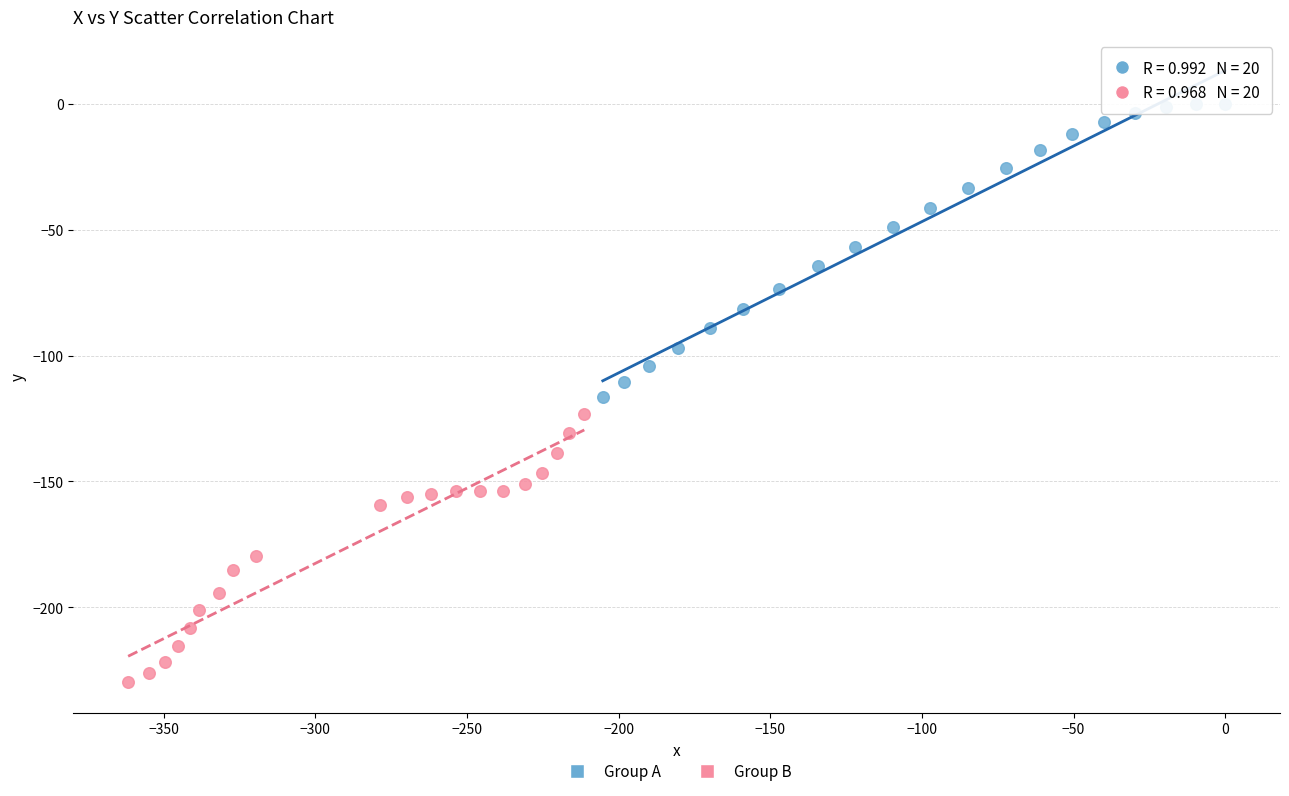

What are all the series names shown in the legend?

Group A, Group B